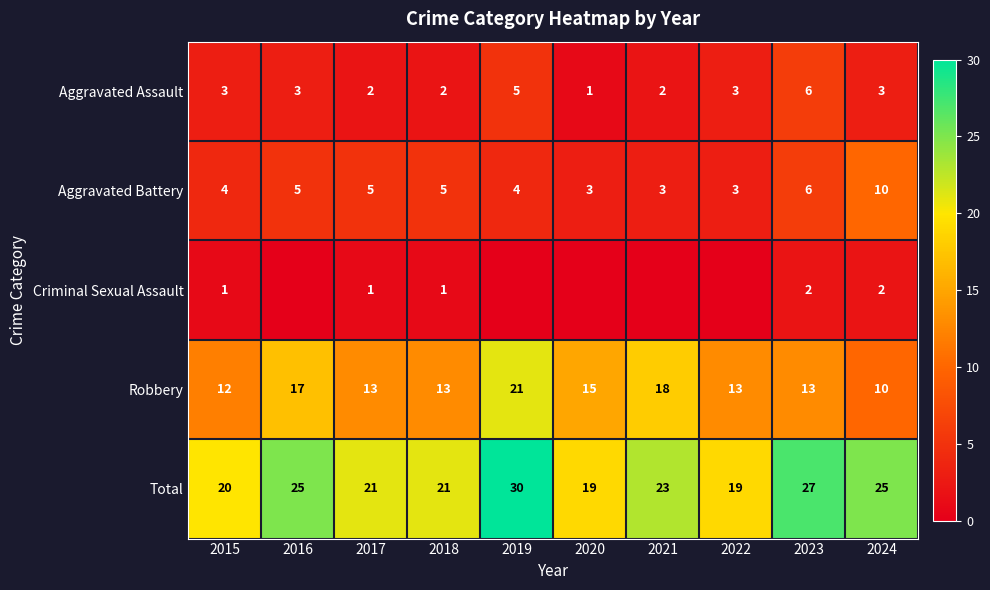

How many values in the Robbery series are below 13?

2